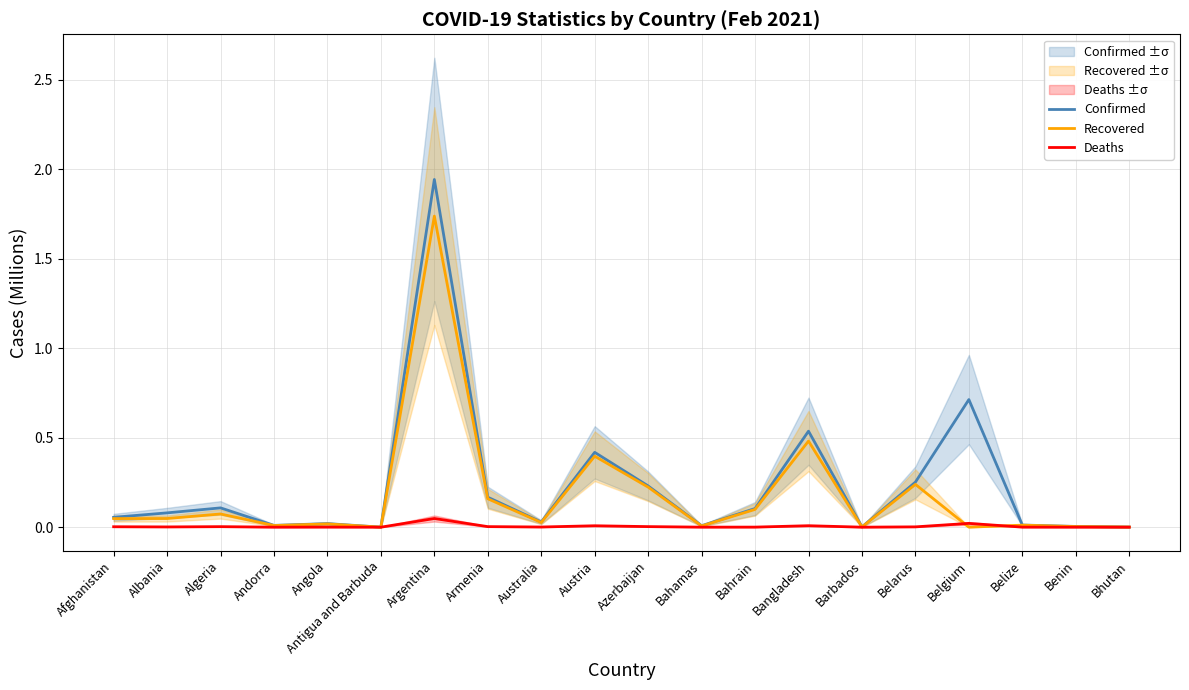

List the series in order of their peak value, highest first.

Confirmed, Recovered, Deaths